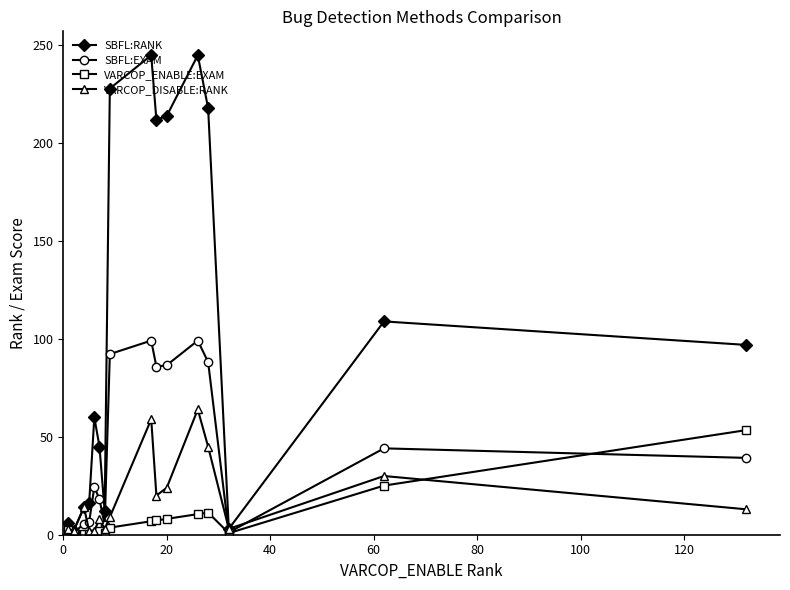

True or false: SBFL:EXAM has more than 2 interior local peaks.

True